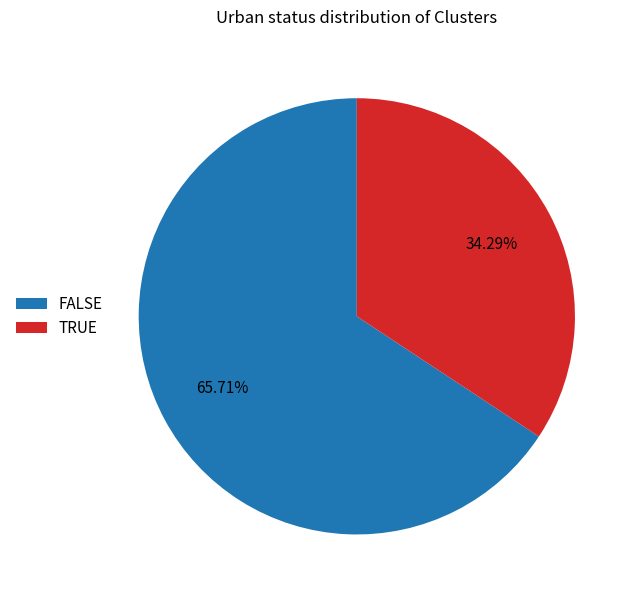

How many slices are in this pie chart?

2